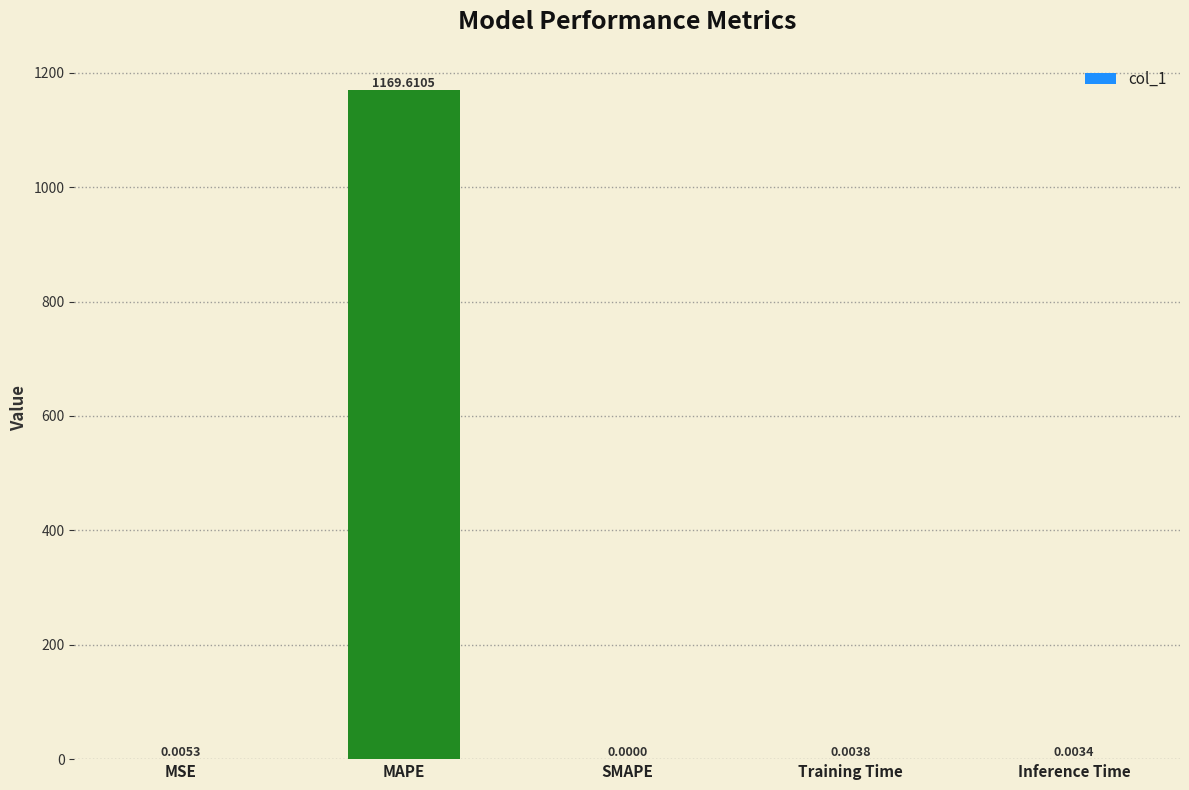

Which has a higher value, MAPE or MSE?

MAPE